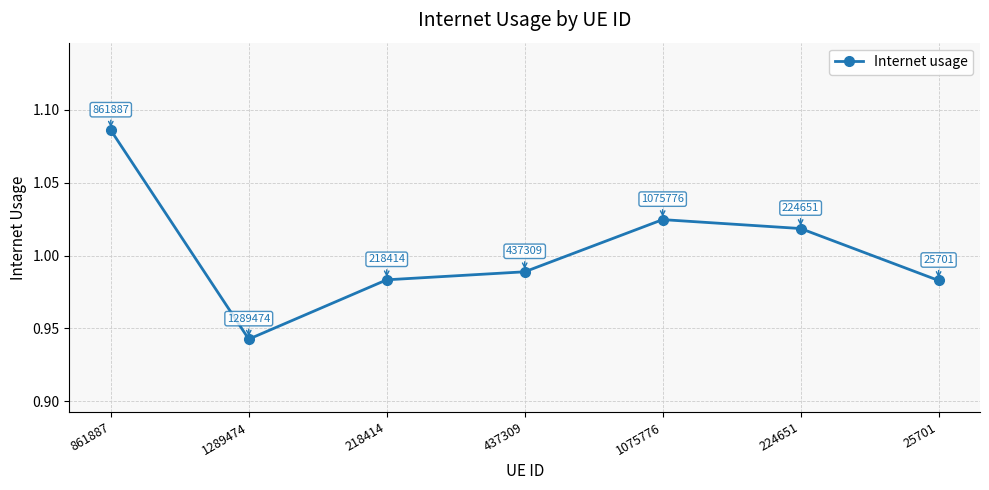

What is the label of the 4th point from the left?

437309